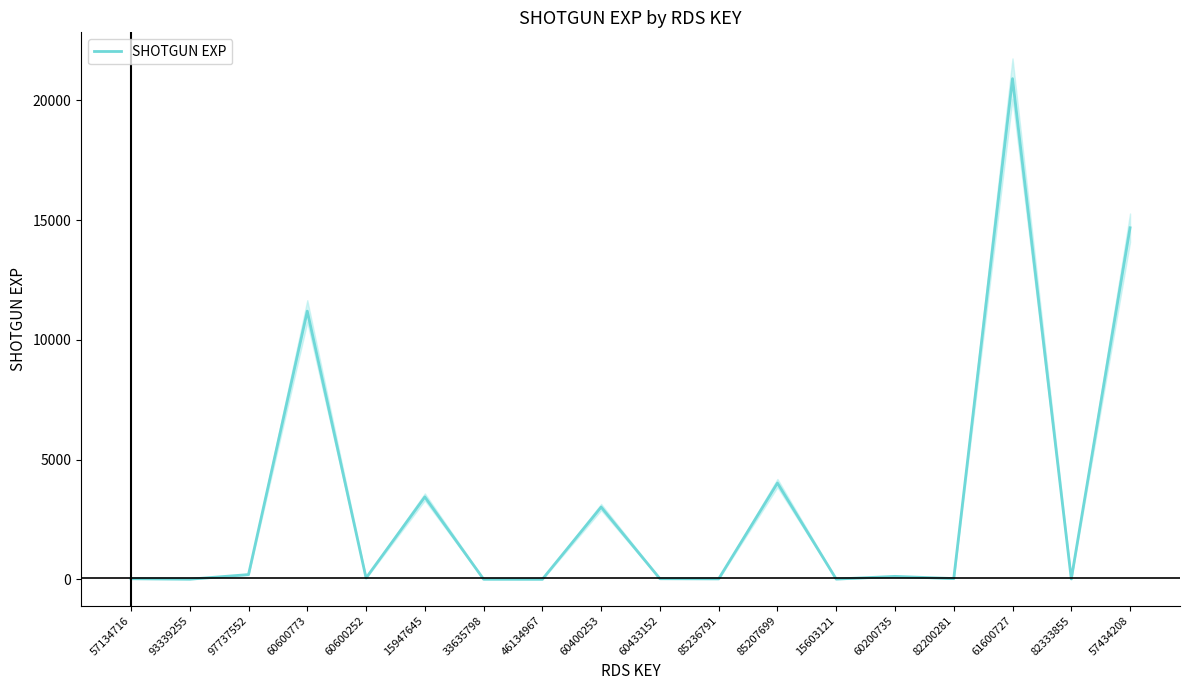

The chart shows a value of 55 at 60600252. True or false?

True